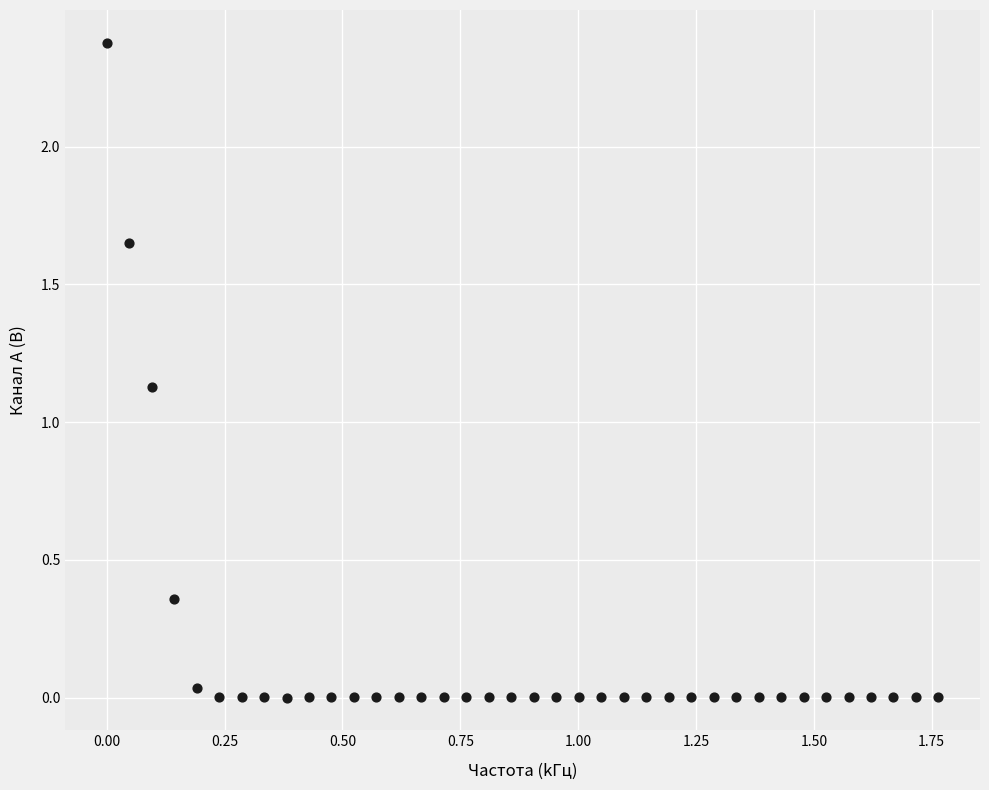

What is the range of Y values (max minus min)?

2.4